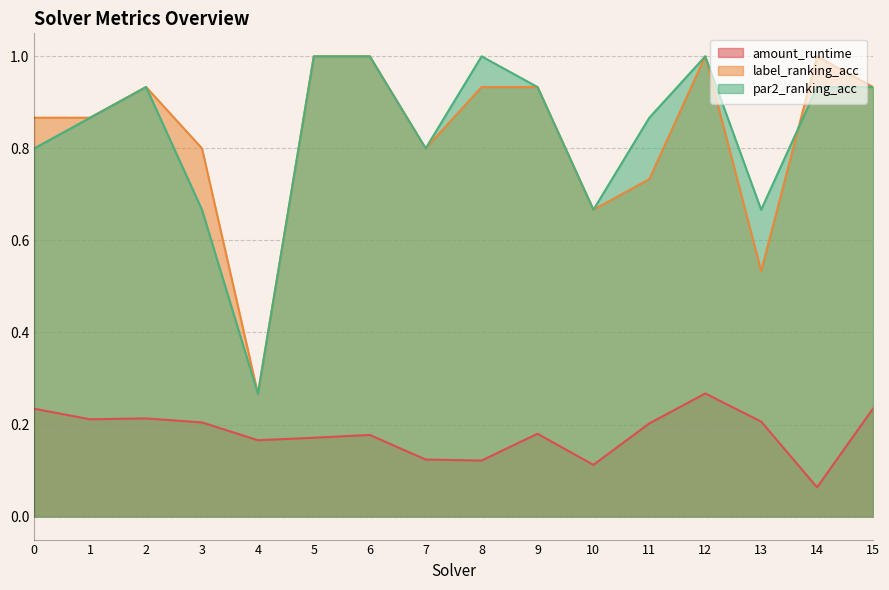

What is the difference between the label_ranking_acc values at 2 and 14?

0.1